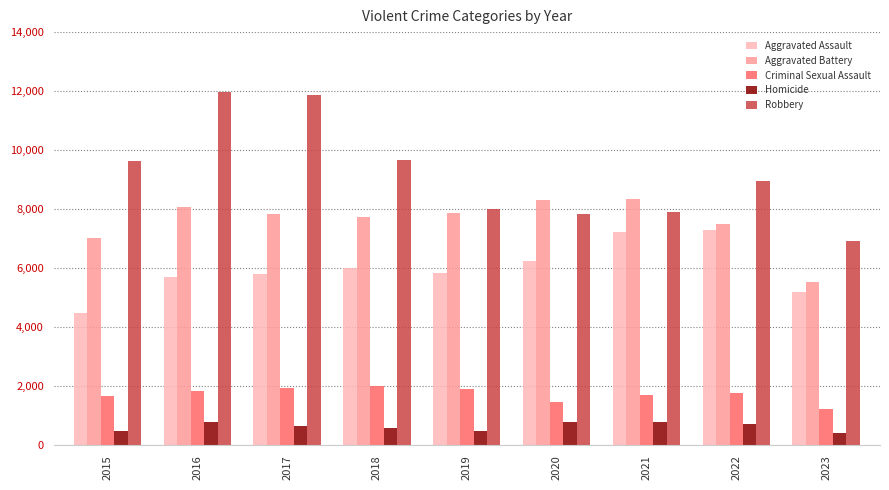

At 2020, list the series in order from smallest to largest.

Homicide, Criminal Sexual Assault, Aggravated Assault, Robbery, Aggravated Battery